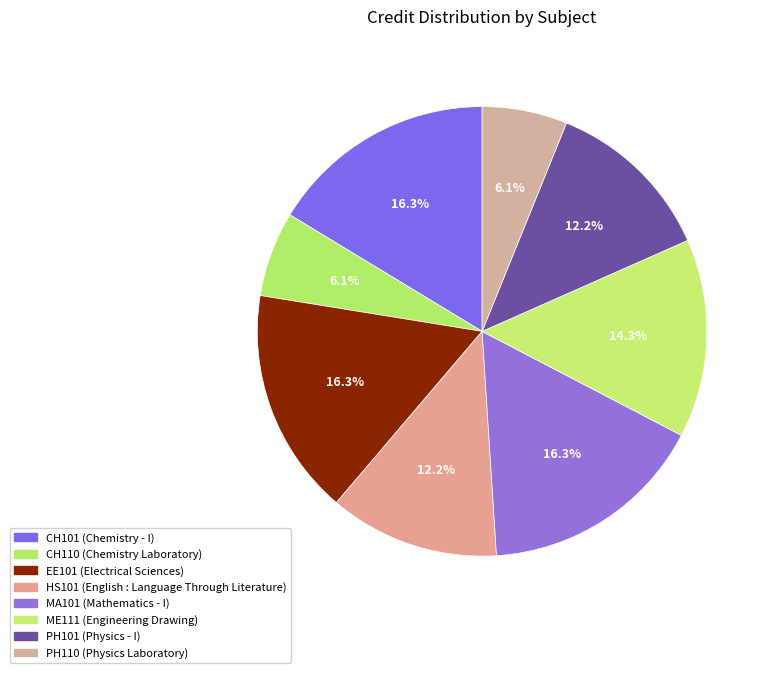

How many slices are in this pie chart?

8